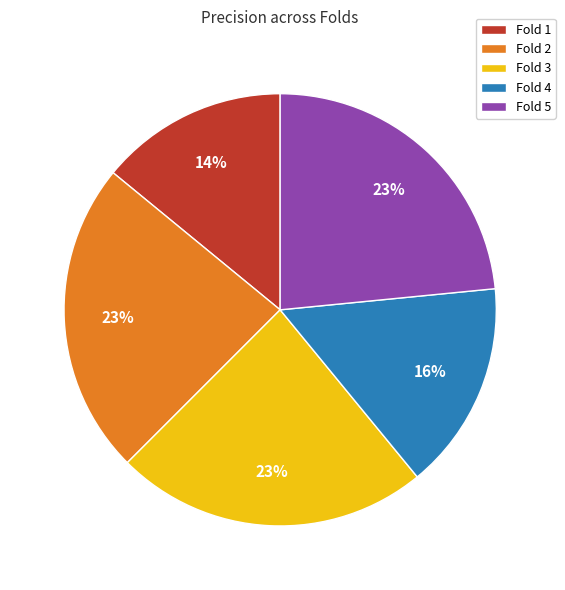

Is it true that Fold 4 is 28% of the pie?

False